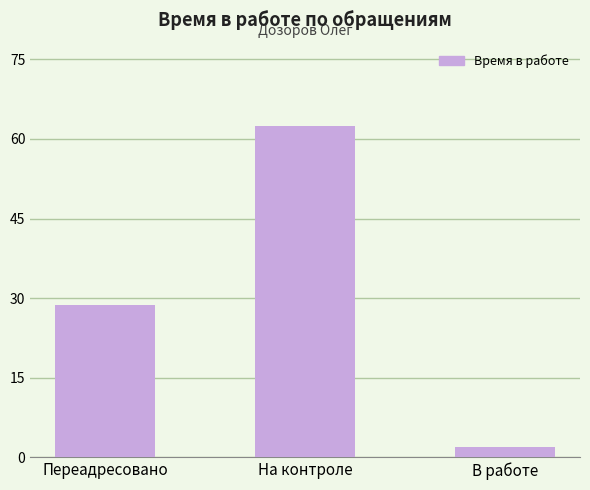

What is the value of the 3rd bar from the left?

2.0